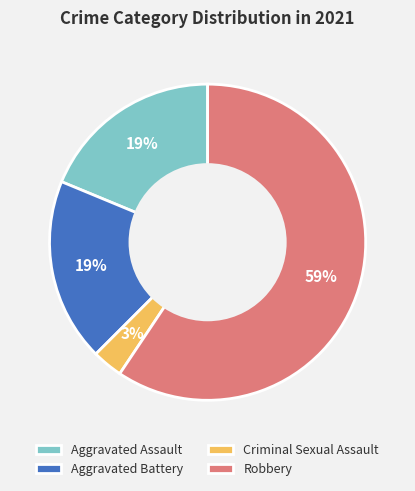

What is the ratio of the value at Aggravated Assault to the value at Aggravated Battery?

1.0